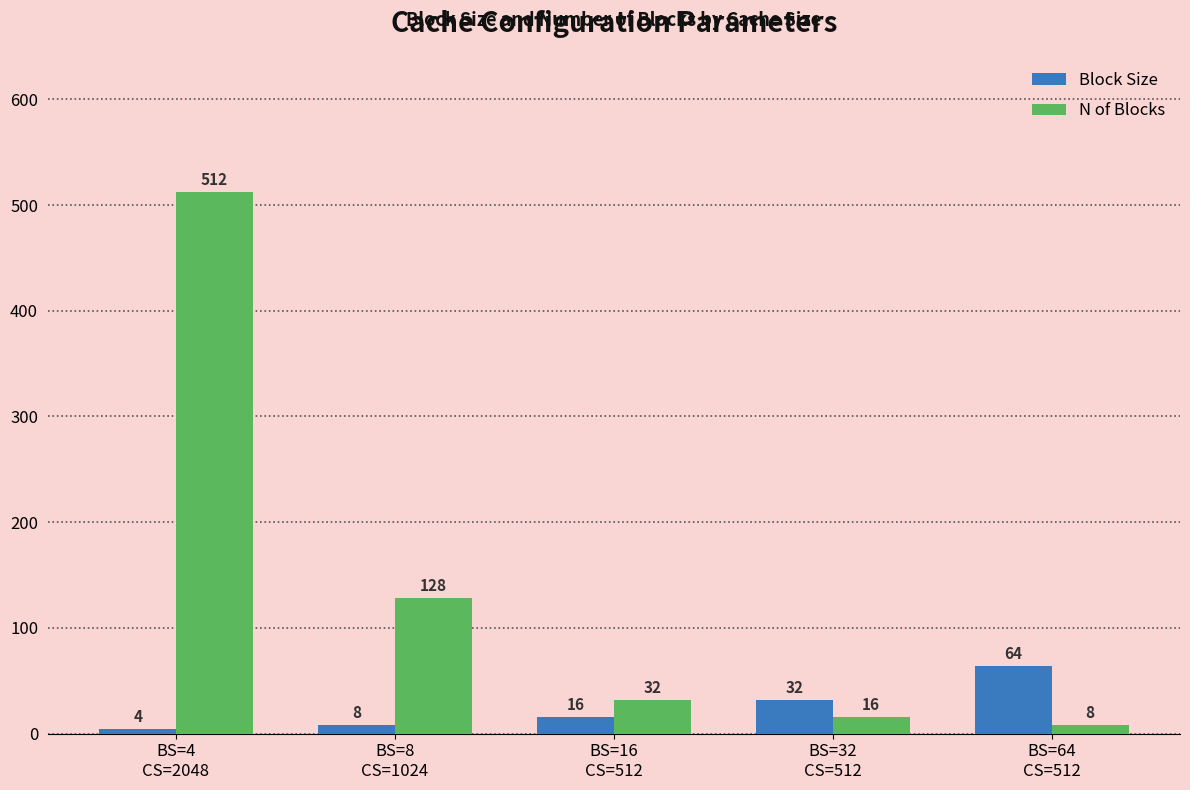

What is the label of the 2nd bar from the right?

BS=32
CS=512